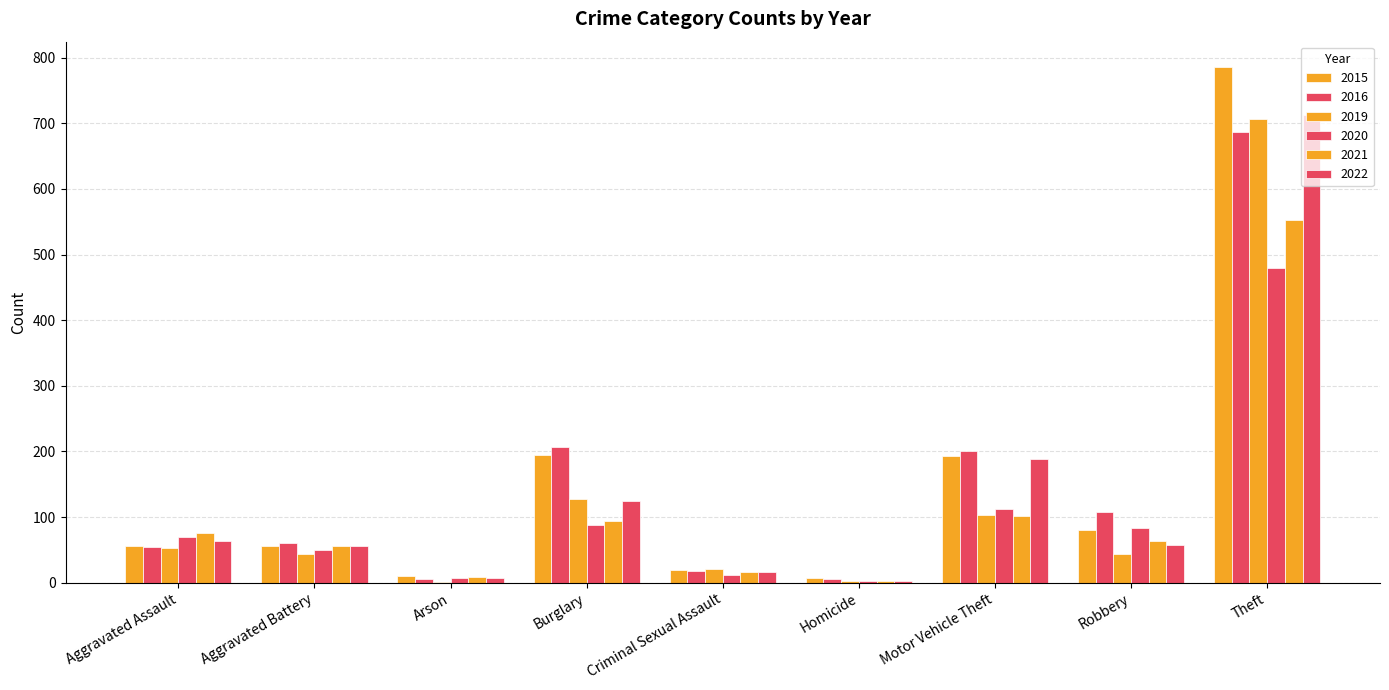

What is the lowest value of the 2021 series?

2